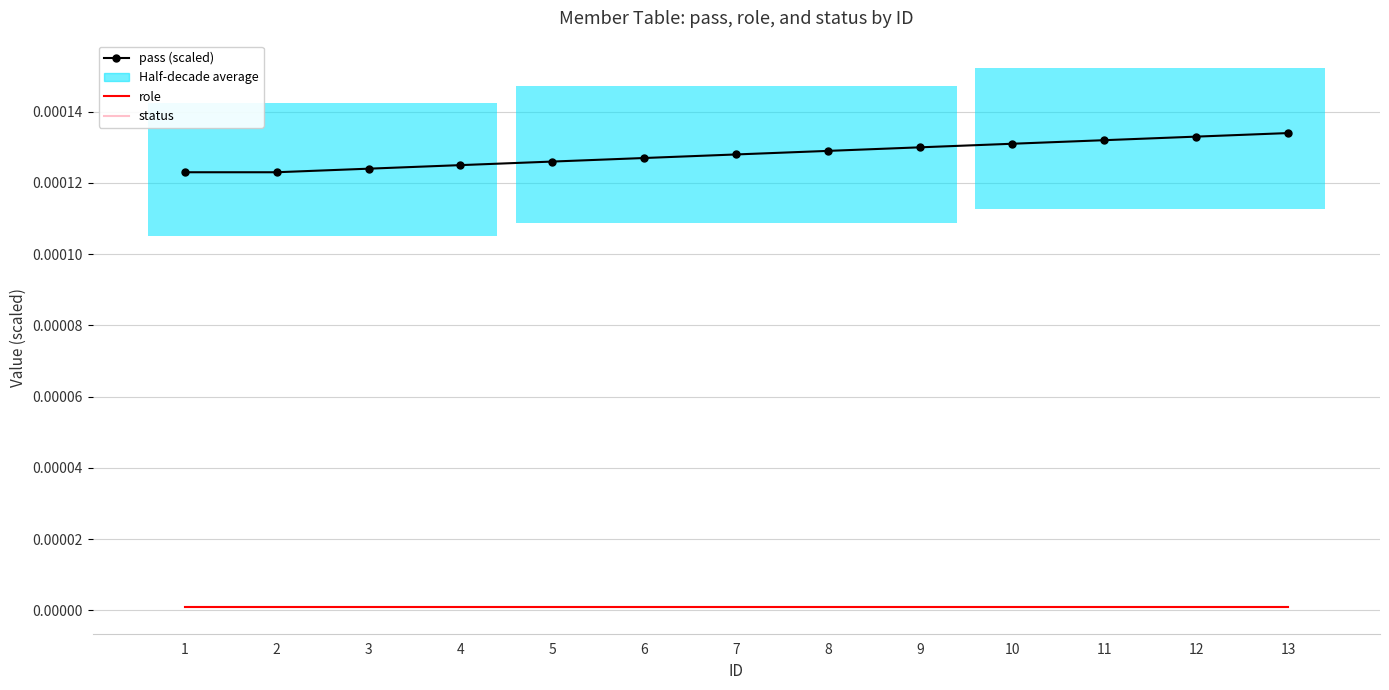

Where is role nearest to the value 0?

1